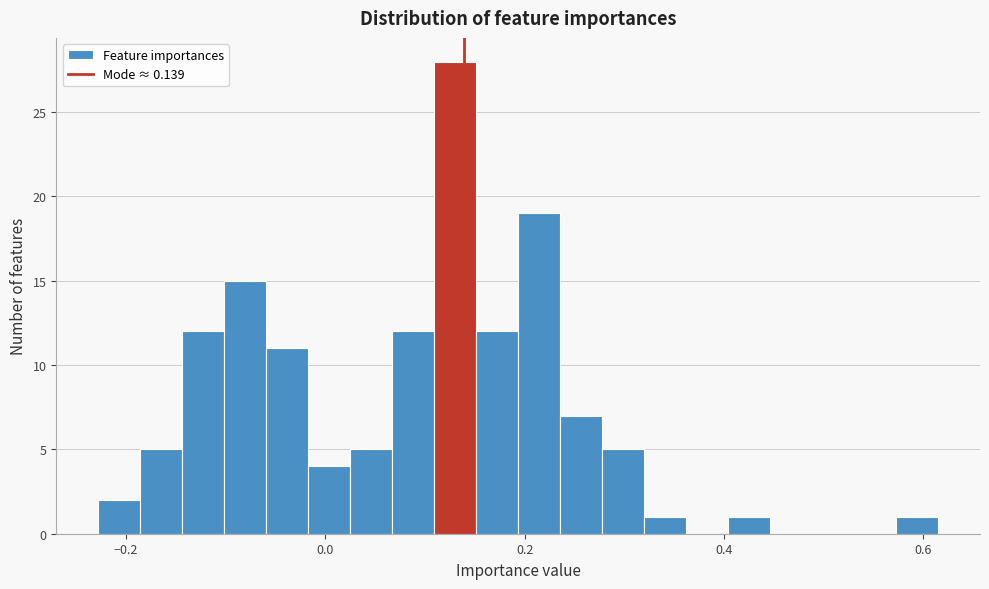

Around what value on the x-axis is the tallest bar? Give the approximate position of its centre, as read against the axis.

0.14